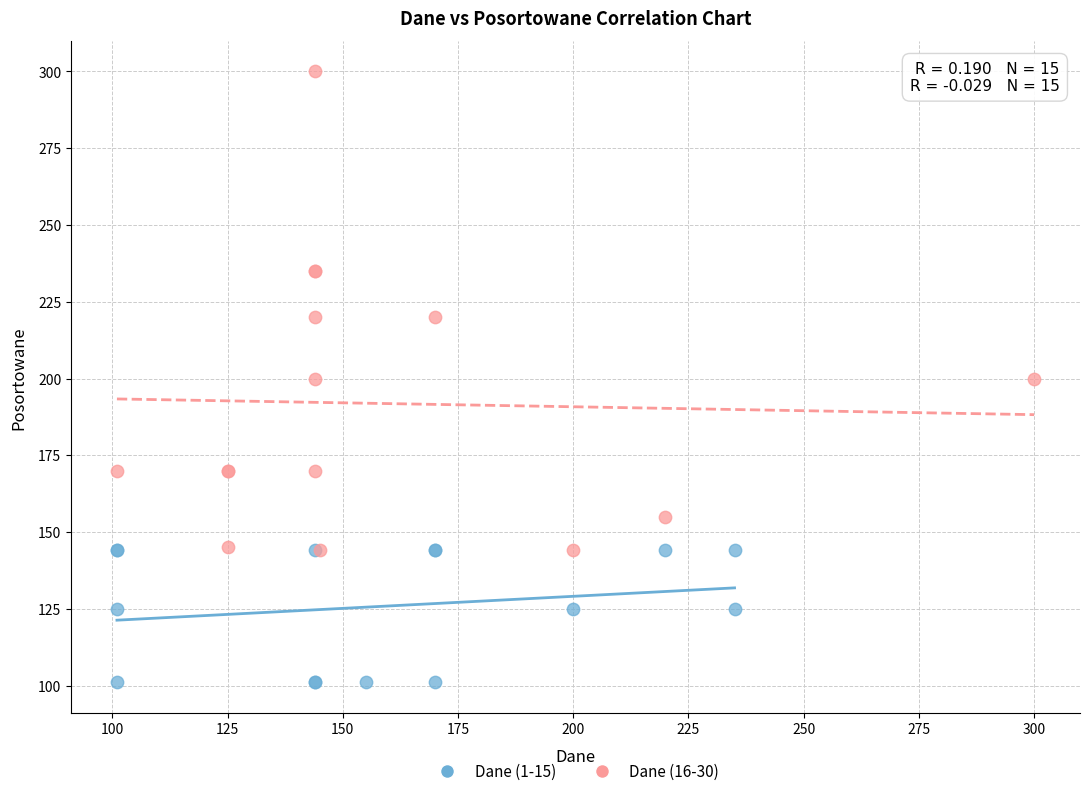

Which series reaches the maximum Y coordinate?

Dane (16-30)